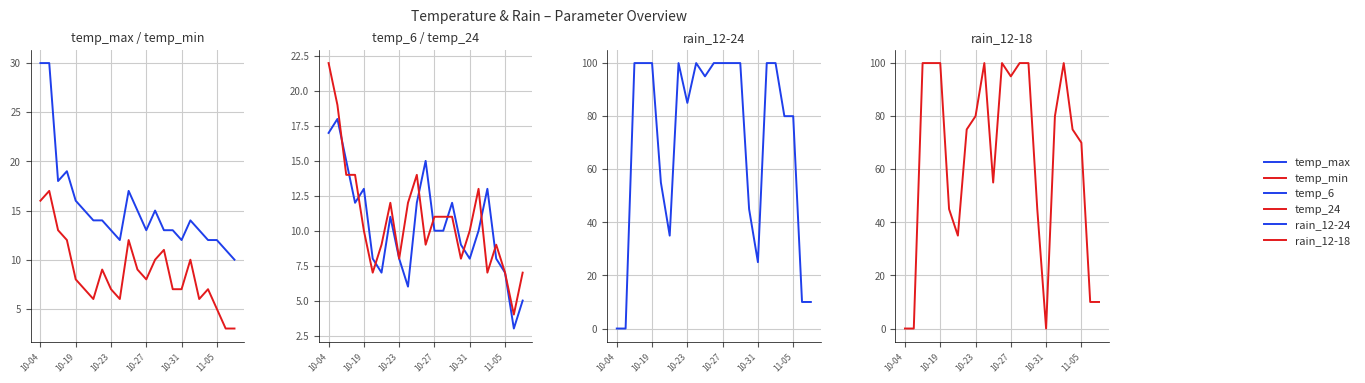

What is the highest value of the temp_24 series?

22